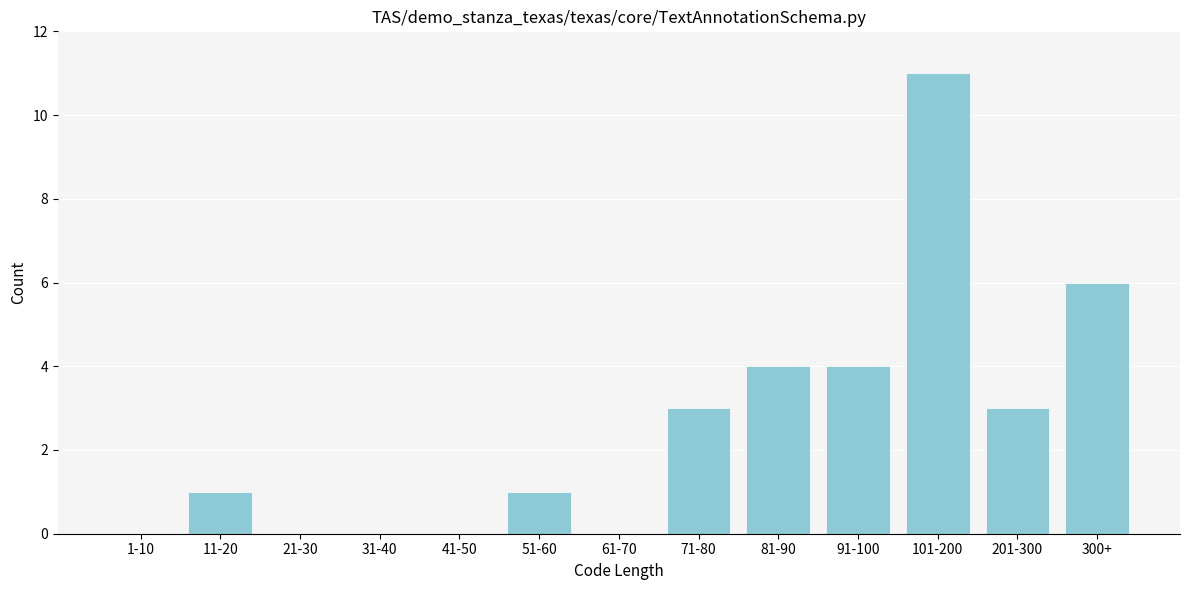

Reading left to right, extract all data points from this chart.

1-10=0	11-20=1	21-30=0	31-40=0	41-50=0	51-60=1	61-70=0	71-80=3	81-90=4	91-100=4	101-200=11	201-300=3	300+=6